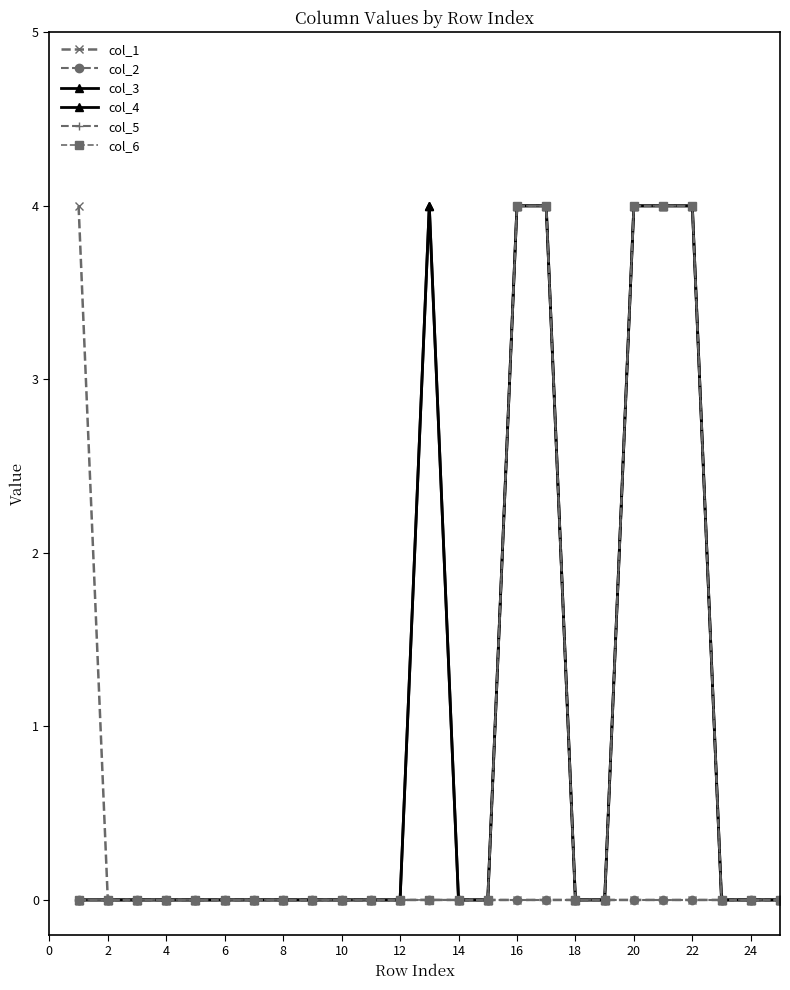

Reading left to right, transcribe all the data shown in this chart.

col_1: 4	0	0	0	0	0	0	0	0	0	0	0	0	0	0	0	0	0	0	0	0	0	0	0	0
col_2: 0	0	0	0	0	0	0	0	0	0	0	0	0	0	0	0	0	0	0	0	0	0	0	0	0
col_3: 0	0	0	0	0	0	0	0	0	0	0	0	4	0	0	4	4	0	0	4	4	4	0	0	0
col_4: 0	0	0	0	0	0	0	0	0	0	0	0	4	0	0	4	4	0	0	4	4	4	0	0	0
col_5: 0	0	0	0	0	0	0	0	0	0	0	0	0	0	0	4	4	0	0	4	4	4	0	0	0
col_6: 0	0	0	0	0	0	0	0	0	0	0	0	0	0	0	4	4	0	0	4	4	4	0	0	0